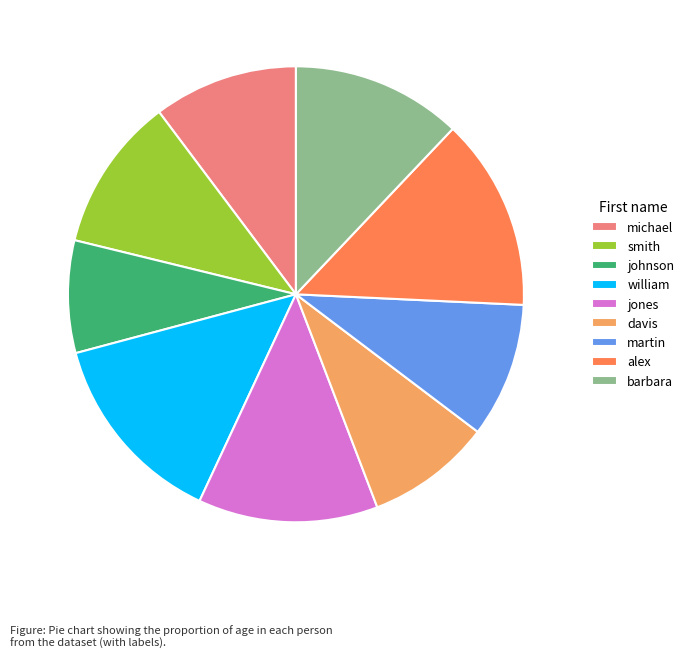

True or false: 42 accounts for 1% of the total.

False